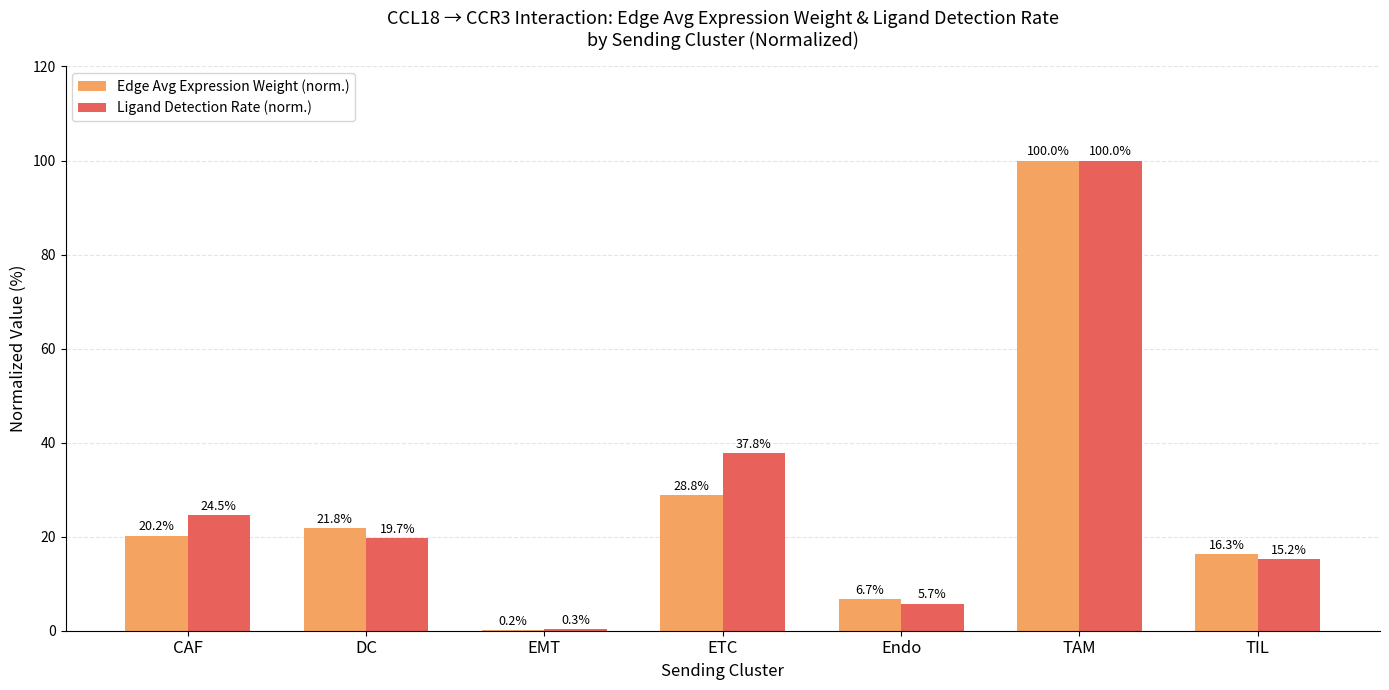

What is the maximum value for Ligand Detection Rate (norm.)?

100.0